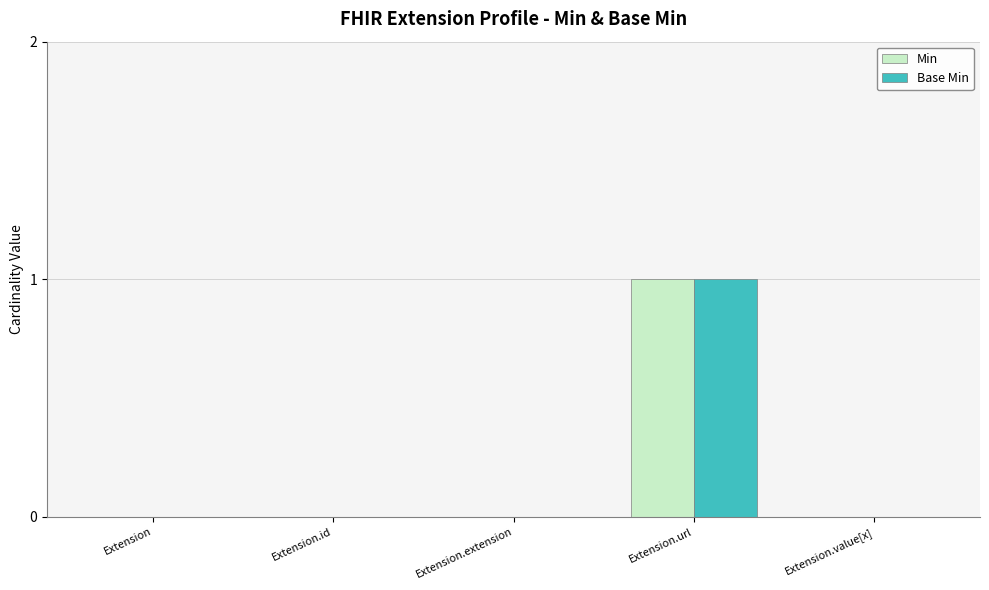

What is the highest value of the Min series?

1